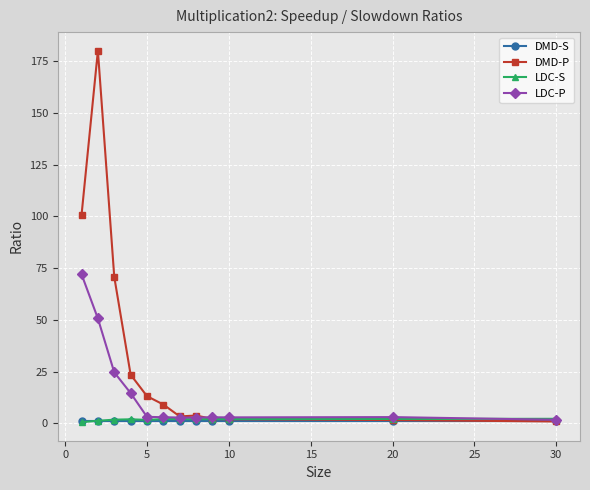

What is the sum of all DMD-S values?

12.0